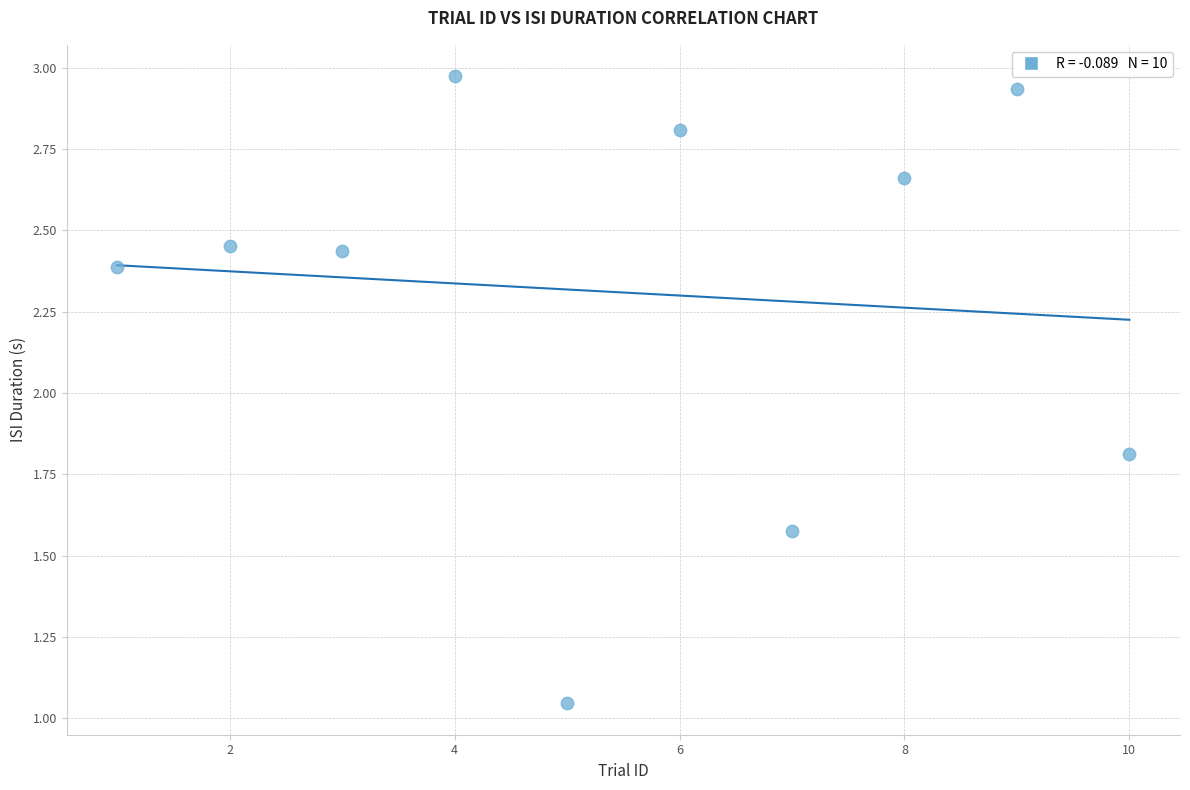

What is the average Y value?

2.3